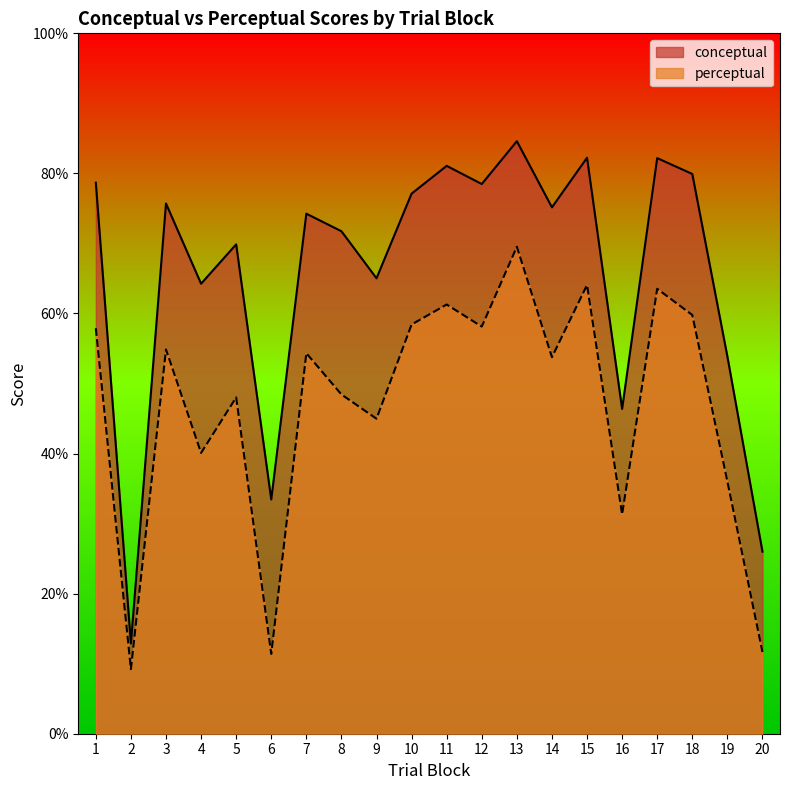

Where is the first local minimum for conceptual?

2